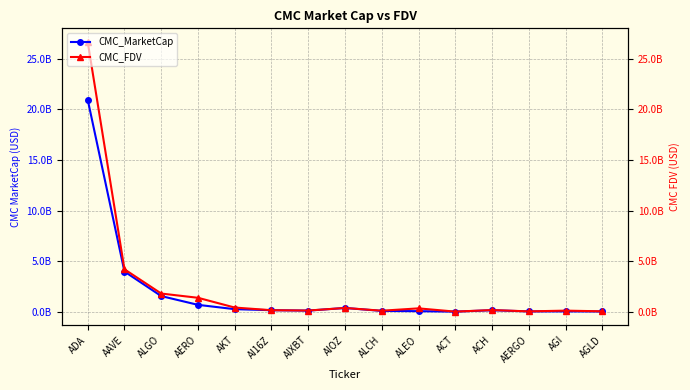

Does the chart have visible grid lines?

Yes